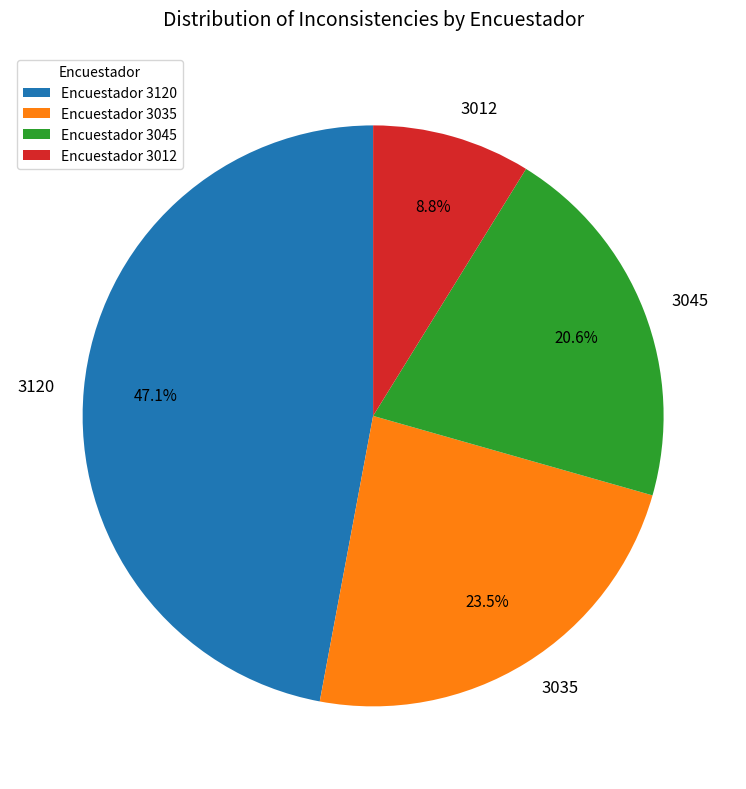

To the nearest percent, what percentage of the pie is 3045?

21%